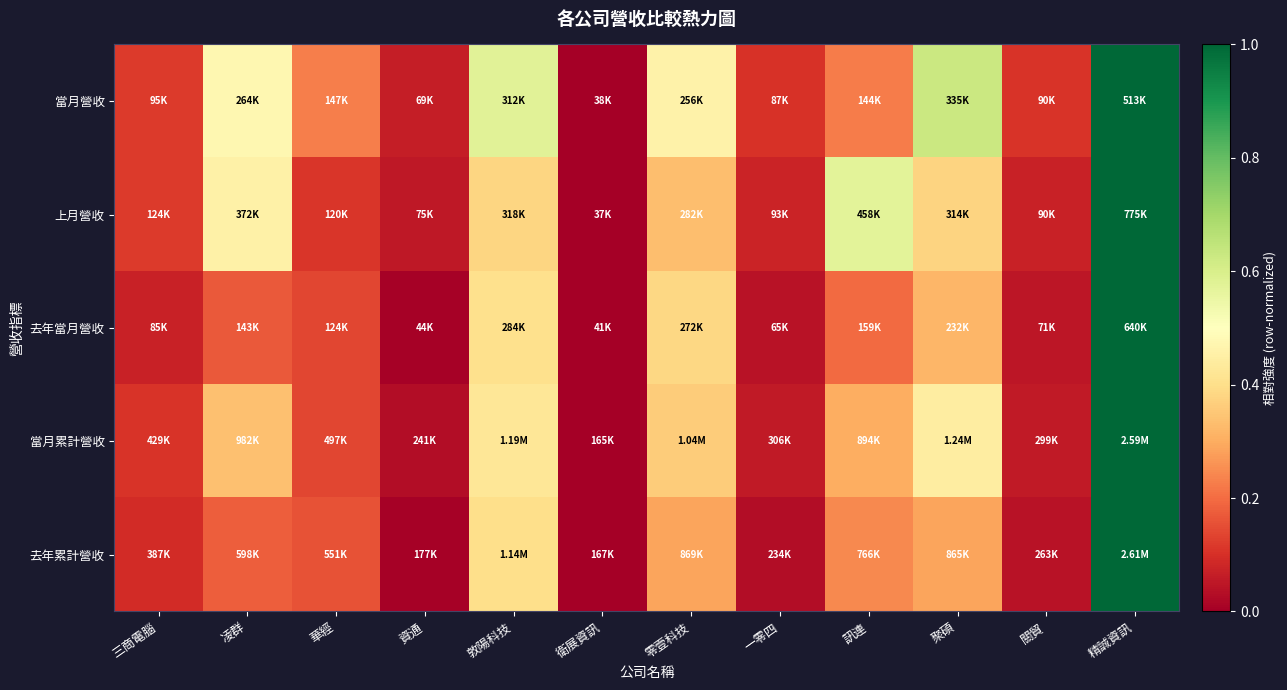

Reading right to left, extract all data points from this chart.

當月營收: 精誠資訊=1.0	關貿=0.1	聚碩=0.6	訊連=0.2	一零四=0.1	零壹科技=0.5	衛展資訊=0.0	敦陽科技=0.6	資通=0.1	華經=0.2	凌群=0.5	三商電腦=0.1
上月營收: 精誠資訊=1.0	關貿=0.1	聚碩=0.4	訊連=0.6	一零四=0.1	零壹科技=0.3	衛展資訊=0.0	敦陽科技=0.4	資通=0.1	華經=0.1	凌群=0.5	三商電腦=0.1
去年當月營收: 精誠資訊=1.0	關貿=0.1	聚碩=0.3	訊連=0.2	一零四=0.0	零壹科技=0.4	衛展資訊=0.0	敦陽科技=0.4	資通=0.0	華經=0.1	凌群=0.2	三商電腦=0.1
當月累計營收: 精誠資訊=1.0	關貿=0.1	聚碩=0.4	訊連=0.3	一零四=0.1	零壹科技=0.4	衛展資訊=0.0	敦陽科技=0.4	資通=0.0	華經=0.1	凌群=0.3	三商電腦=0.1
去年累計營收: 精誠資訊=1.0	關貿=0.0	聚碩=0.3	訊連=0.2	一零四=0.0	零壹科技=0.3	衛展資訊=0.0	敦陽科技=0.4	資通=0.0	華經=0.2	凌群=0.2	三商電腦=0.1